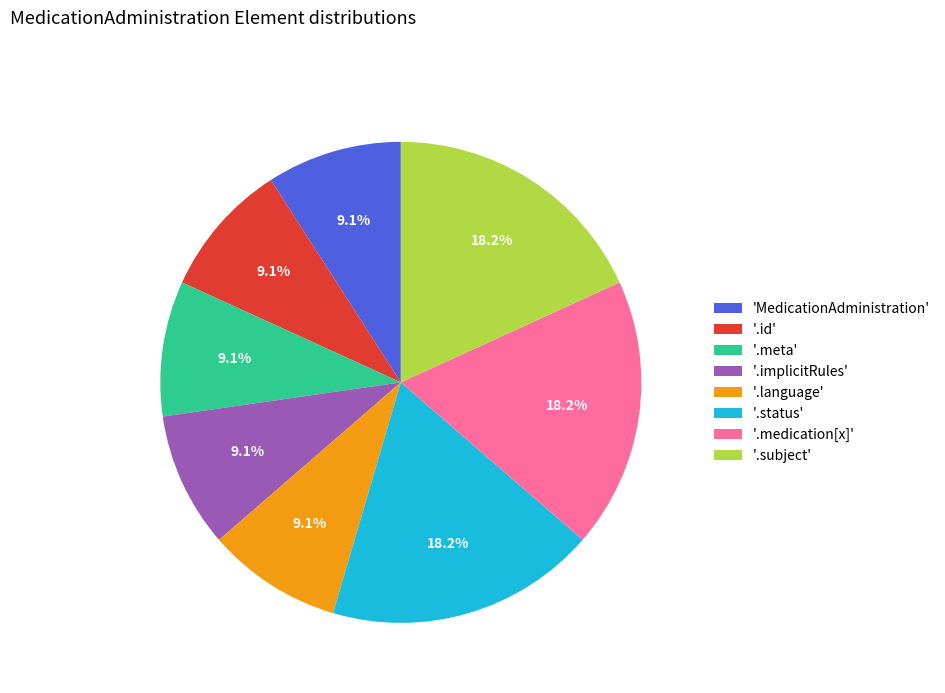

Is '.status' the majority of the pie?

No